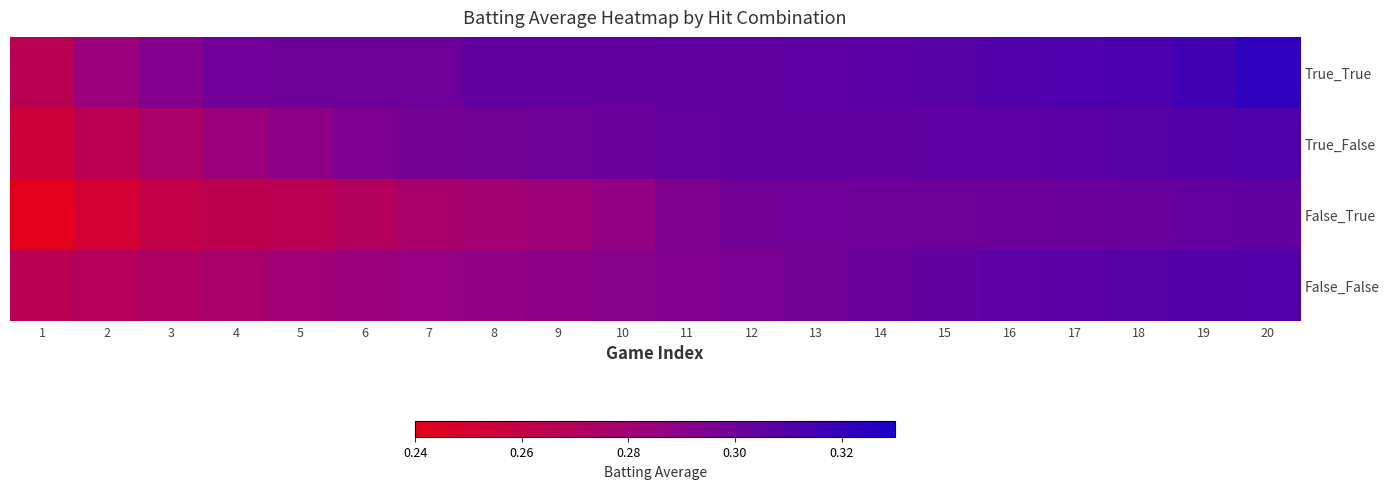

Which series changed the most between 2 and 9?

True_False